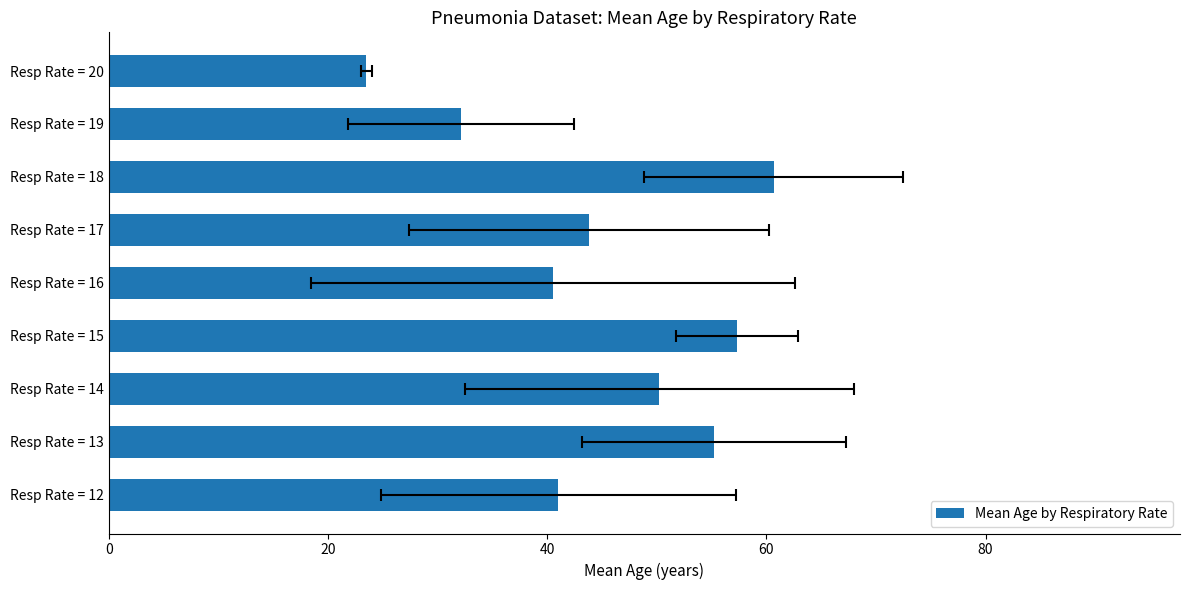

What is the value of the 9th bar from the left?

23.5